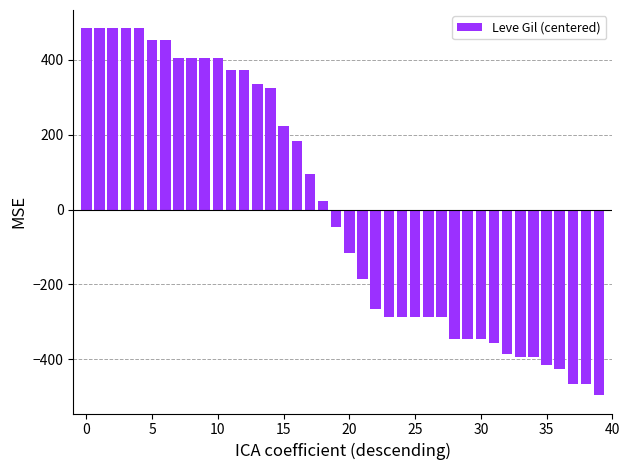

How many data points are less than -45?

21